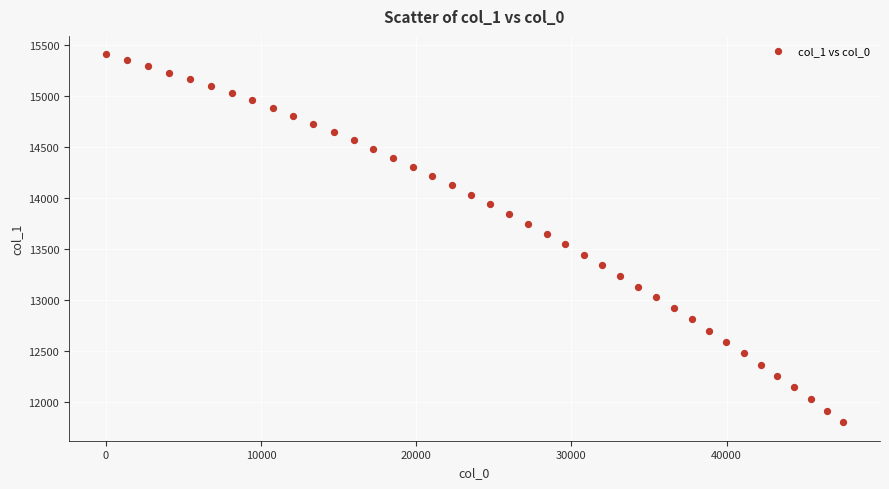

What is the range of Y values (max minus min)?

3600.7